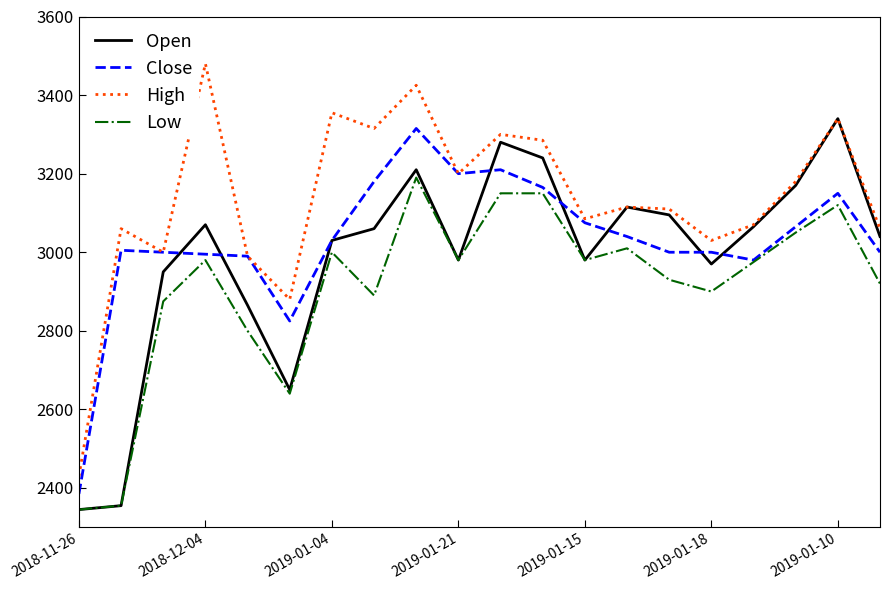

What is the difference between the maximum and minimum values in the Open series?

995